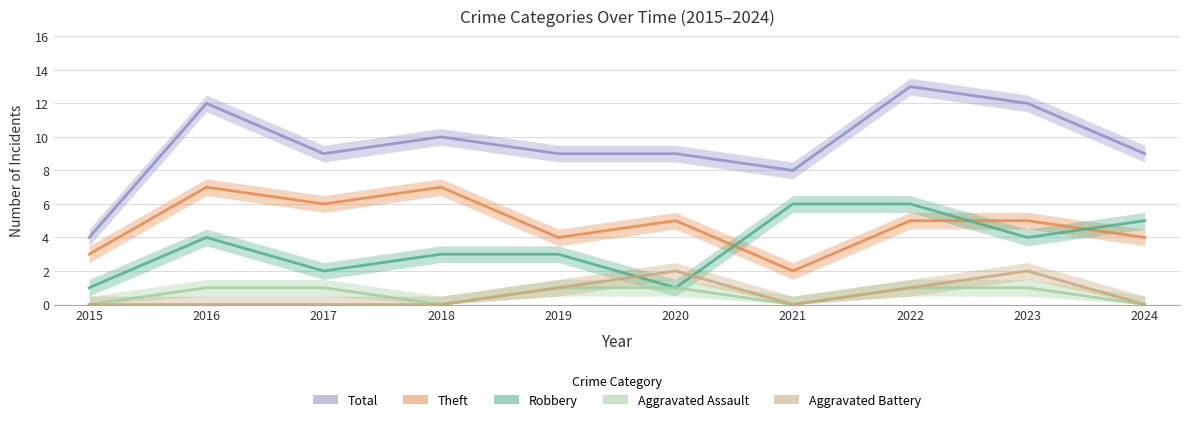

Reading right to left, transcribe all the data shown in this chart.

Robbery: 2024=5	2023=4	2022=6	2021=6	2020=1	2019=3	2018=3	2017=2	2016=4	2015=1
Theft: 2024=4	2023=5	2022=5	2021=2	2020=5	2019=4	2018=7	2017=6	2016=7	2015=3
Total: 2024=9	2023=12	2022=13	2021=8	2020=9	2019=9	2018=10	2017=9	2016=12	2015=4
Aggravated Assault: 2024=0	2023=1	2022=1	2021=0	2020=1	2019=1	2018=0	2017=1	2016=1	2015=0
Aggravated Battery: 2024=0	2023=2	2022=1	2021=0	2020=2	2019=1	2018=0	2017=0	2016=0	2015=0